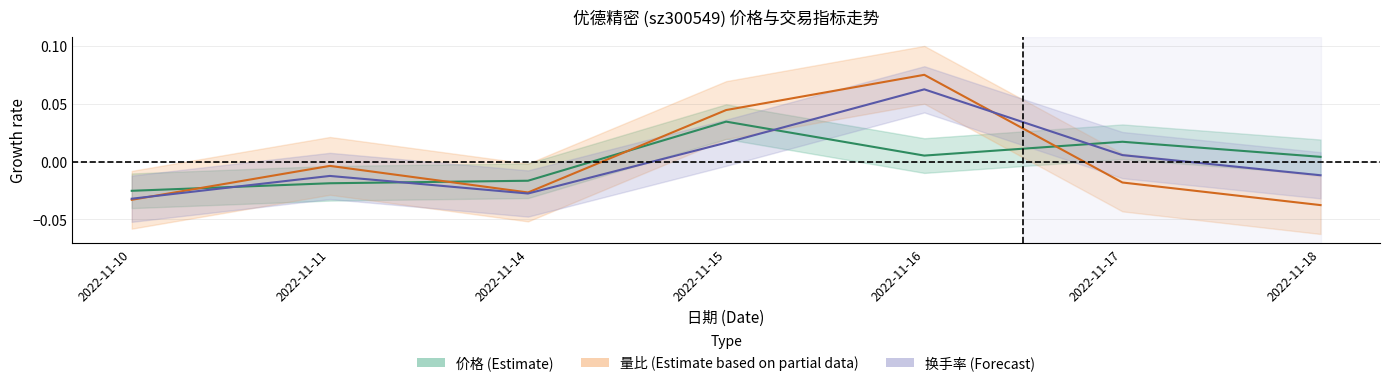

How many series are shown in this chart?

3